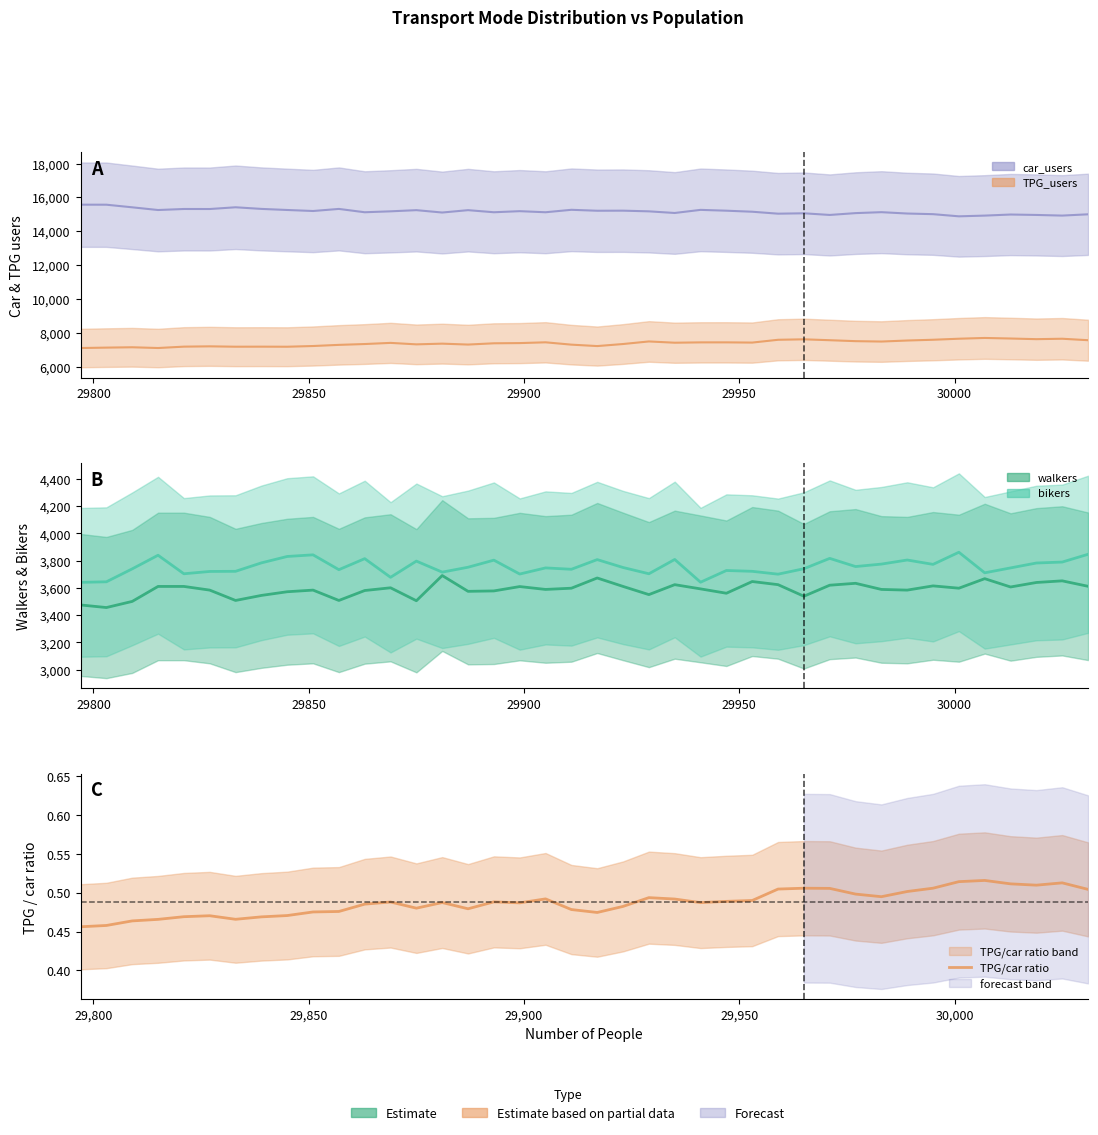

What is the smallest value displayed?

0.5